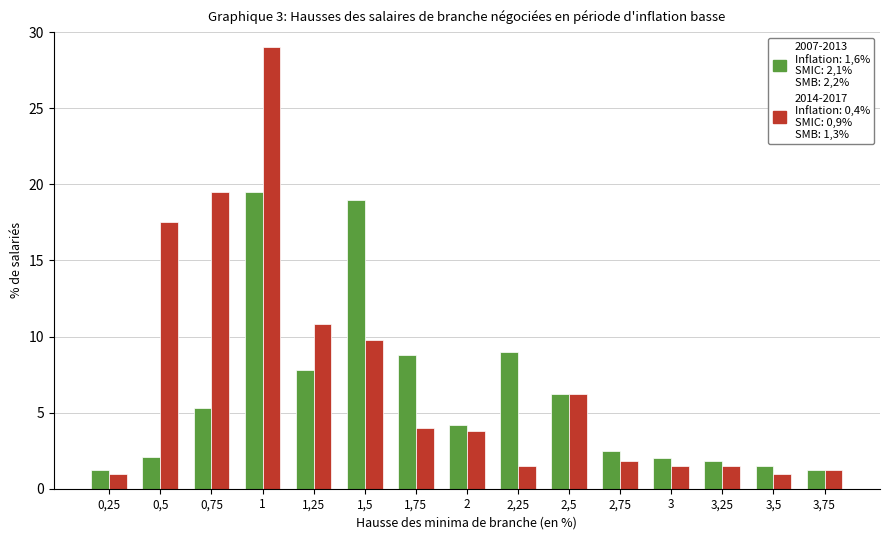

What is the total value across all series at 0,75?

24.8